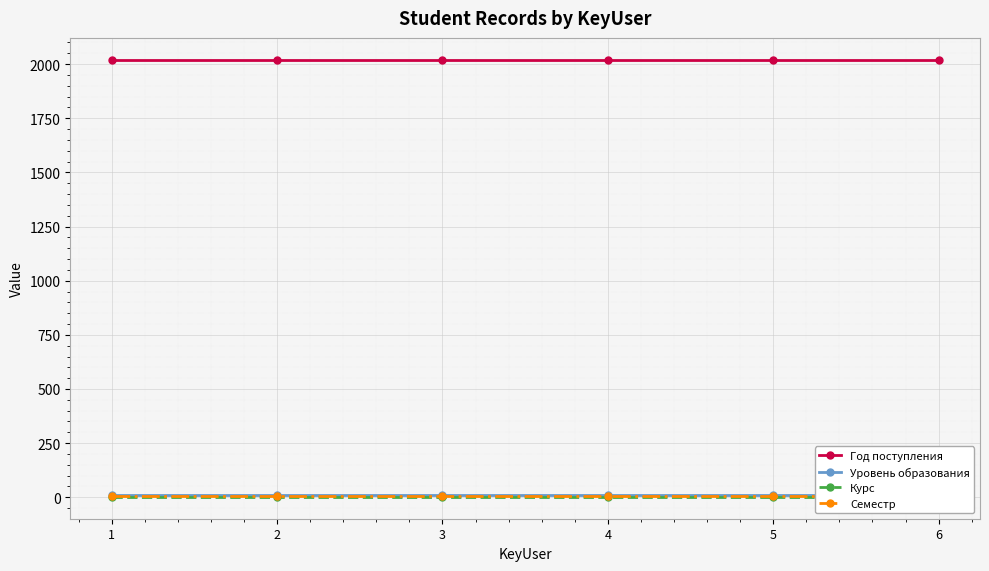

At how many categories does at least one series exceed 152?

6